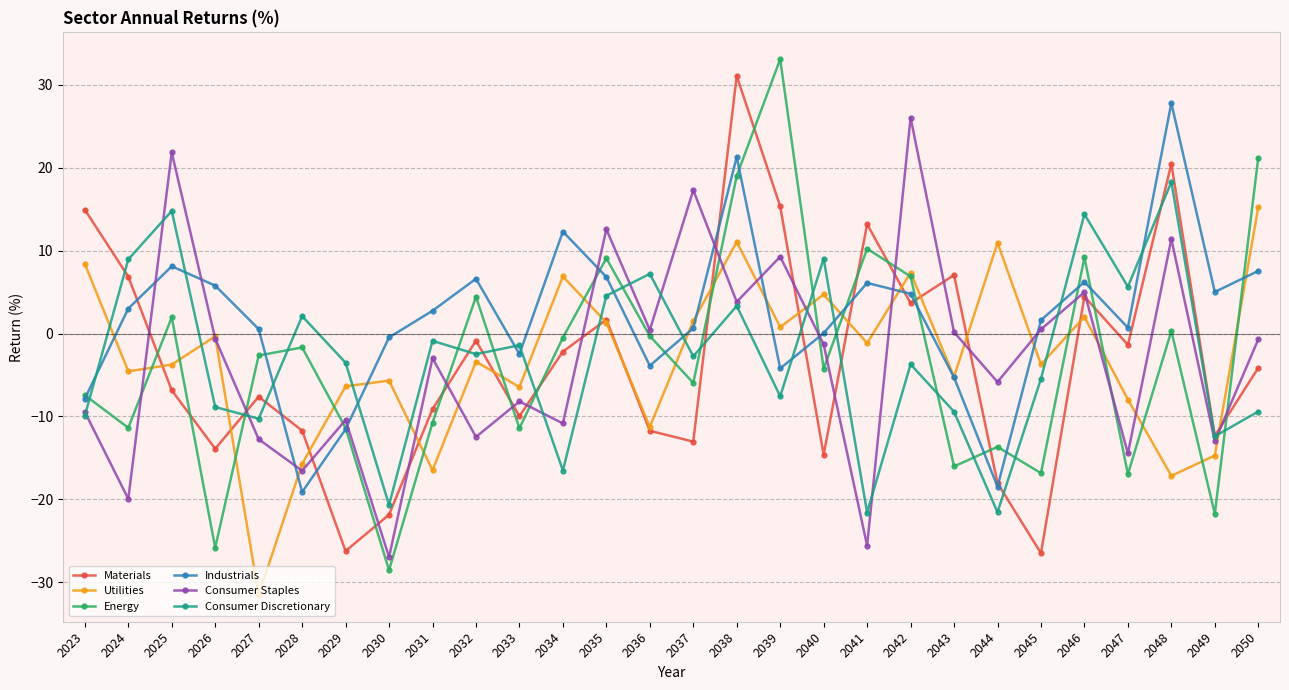

What is the value of the Materials point at the 5th from the left?

-7.6